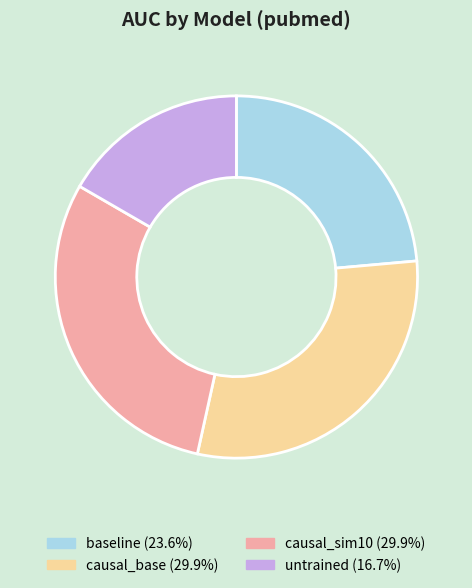

Which has a higher value, causal_sim10 or baseline?

causal_sim10